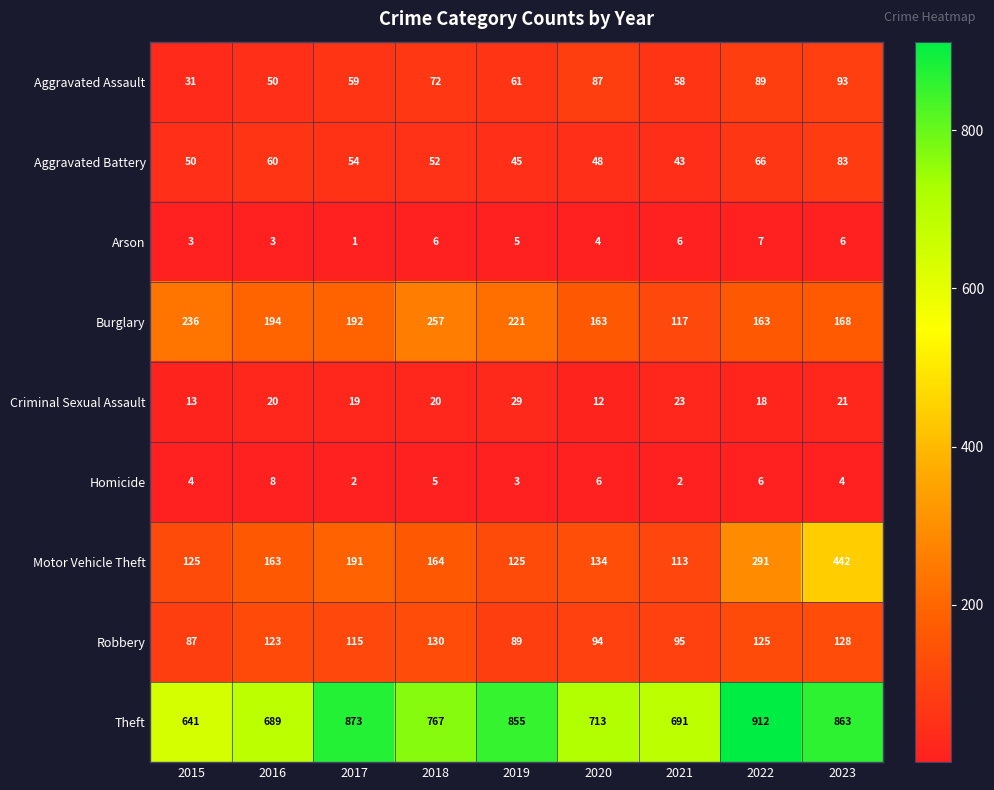

Which series has the largest total across all categories?

Theft